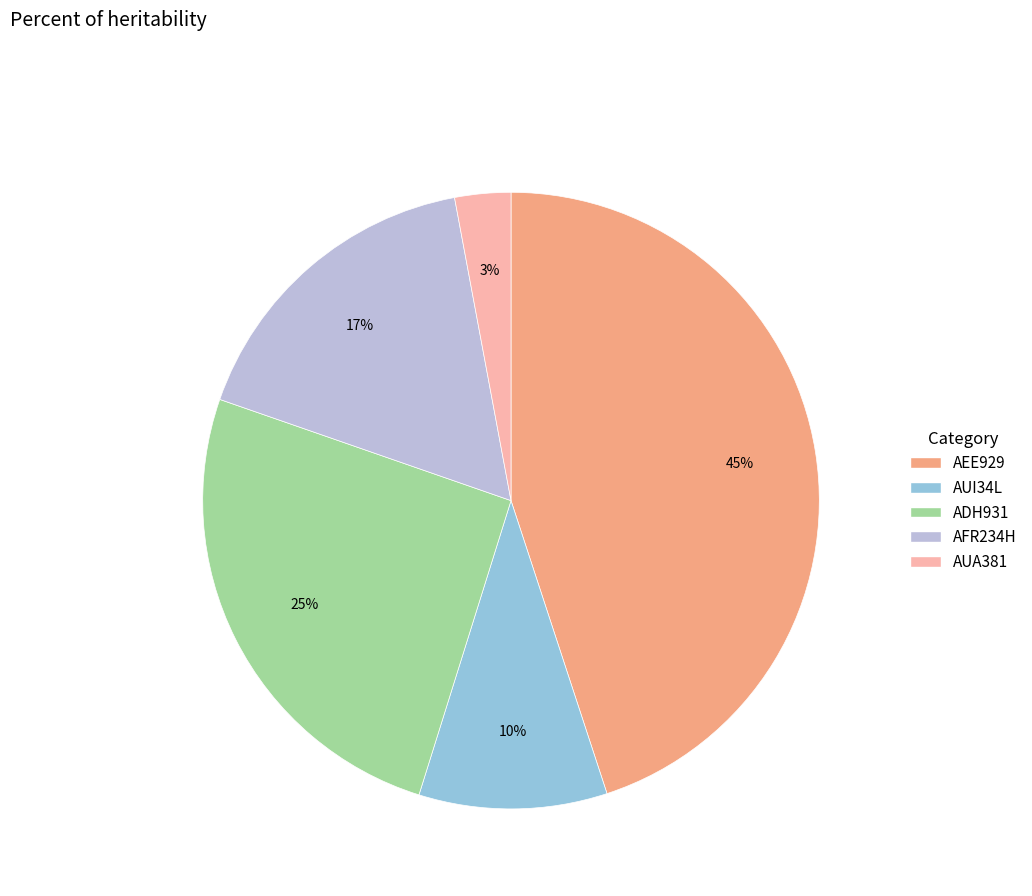

Is there a majority slice in this chart?

No